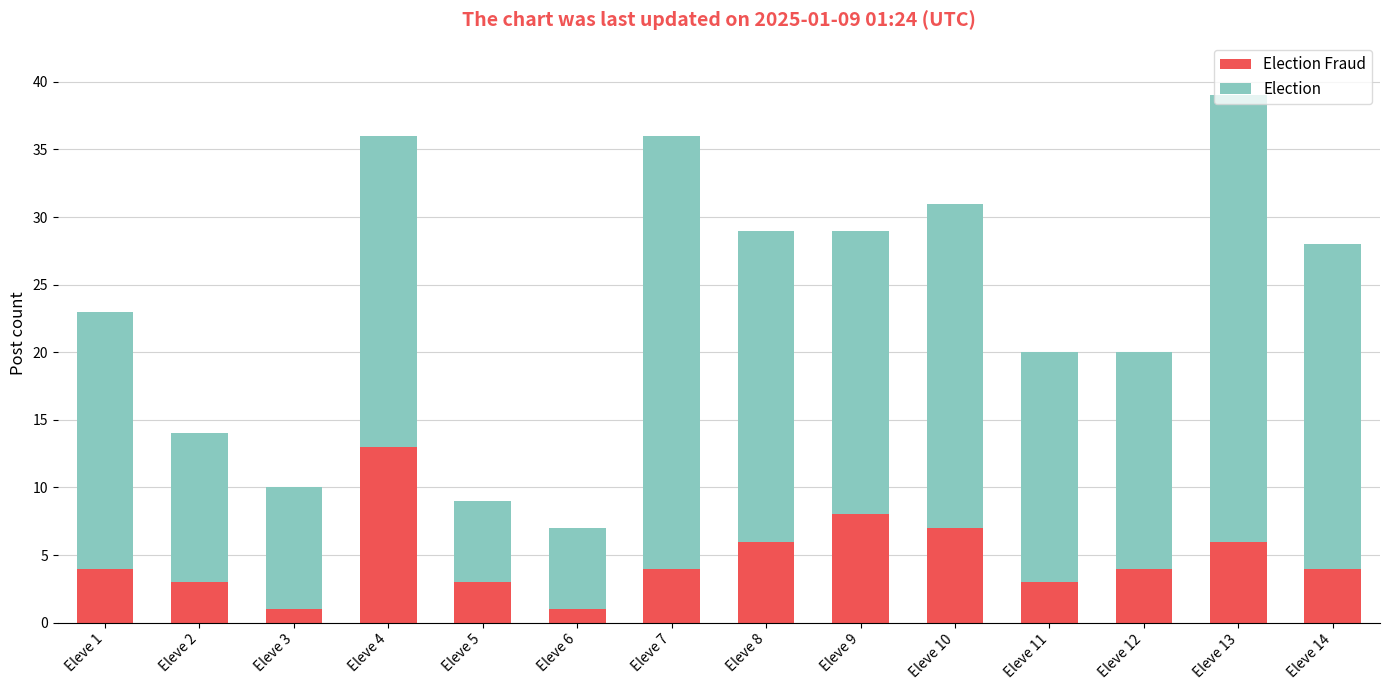

At which category is the sum across all series the highest?

Eleve 13